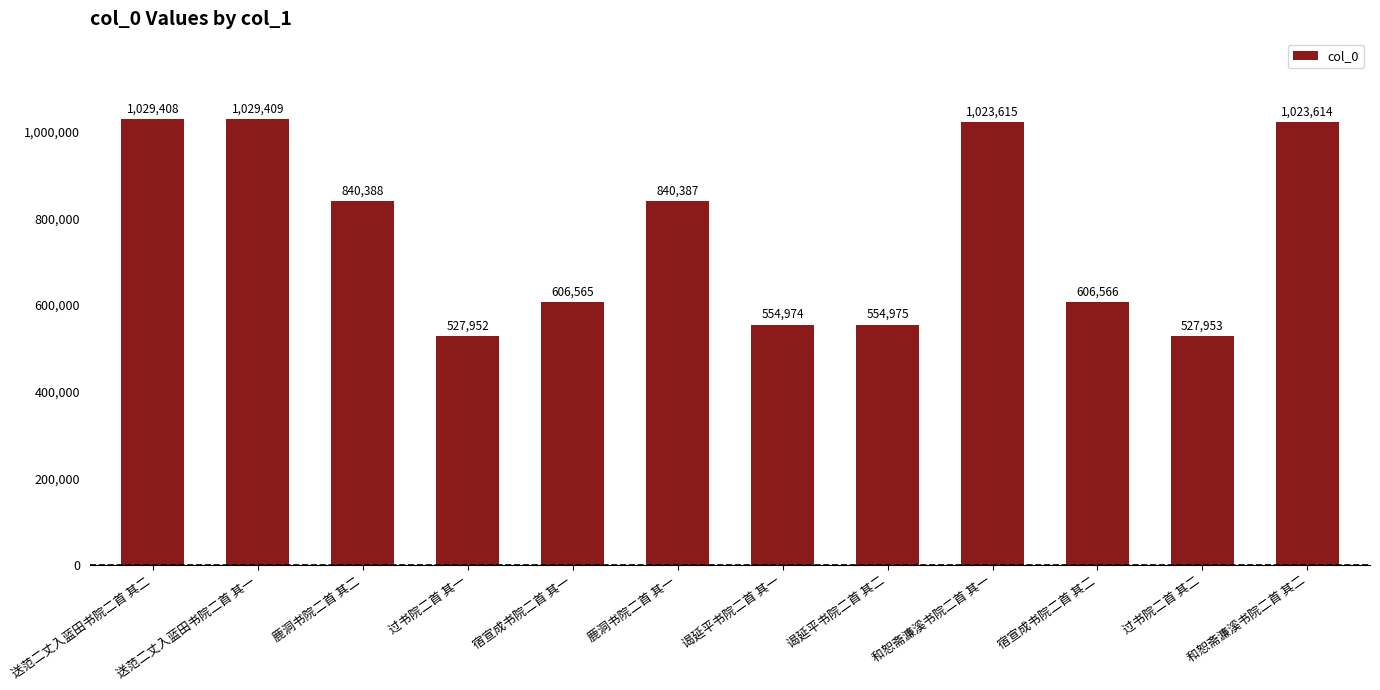

Reading left to right, list all the values displayed in this chart.

送范二丈入蓝田书院二首 其二=1029408	送范二丈入蓝田书院二首 其一=1029409	鹿洞书院二首 其二=840388	过书院二首 其一=527952	宿宣成书院二首 其一=606565	鹿洞书院二首 其一=840387	谒延平书院二首 其一=554974	谒延平书院二首 其二=554975	和恕斋濂溪书院二首 其一=1023615	宿宣成书院二首 其二=606566	过书院二首 其二=527953	和恕斋濂溪书院二首 其二=1023614